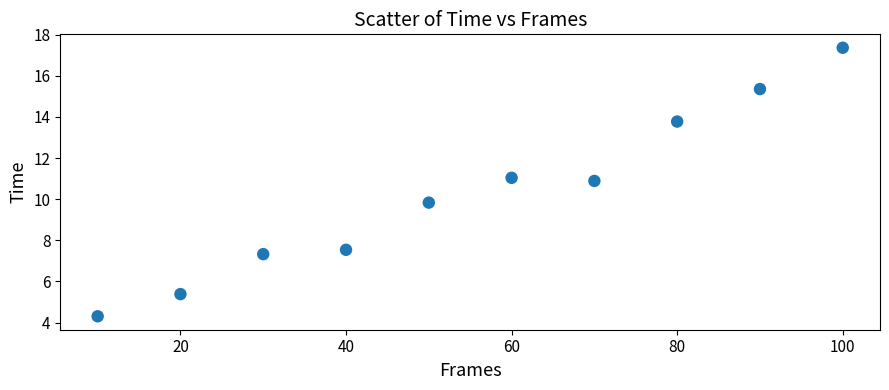

What Y value in the scatter plot is closest to 10?

9.8